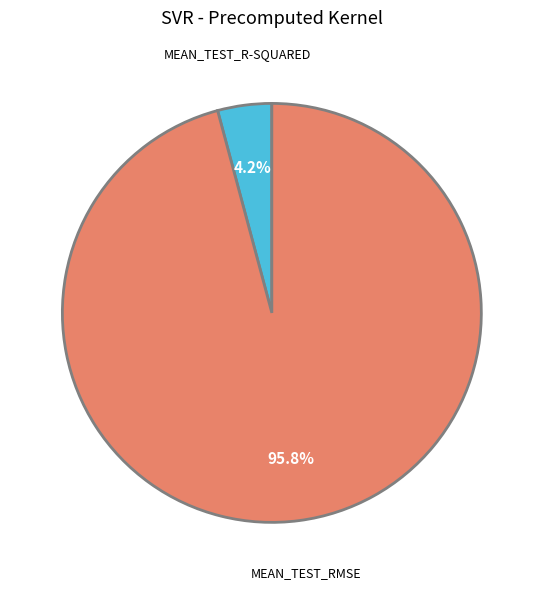

Is there a majority slice in this chart?

Yes